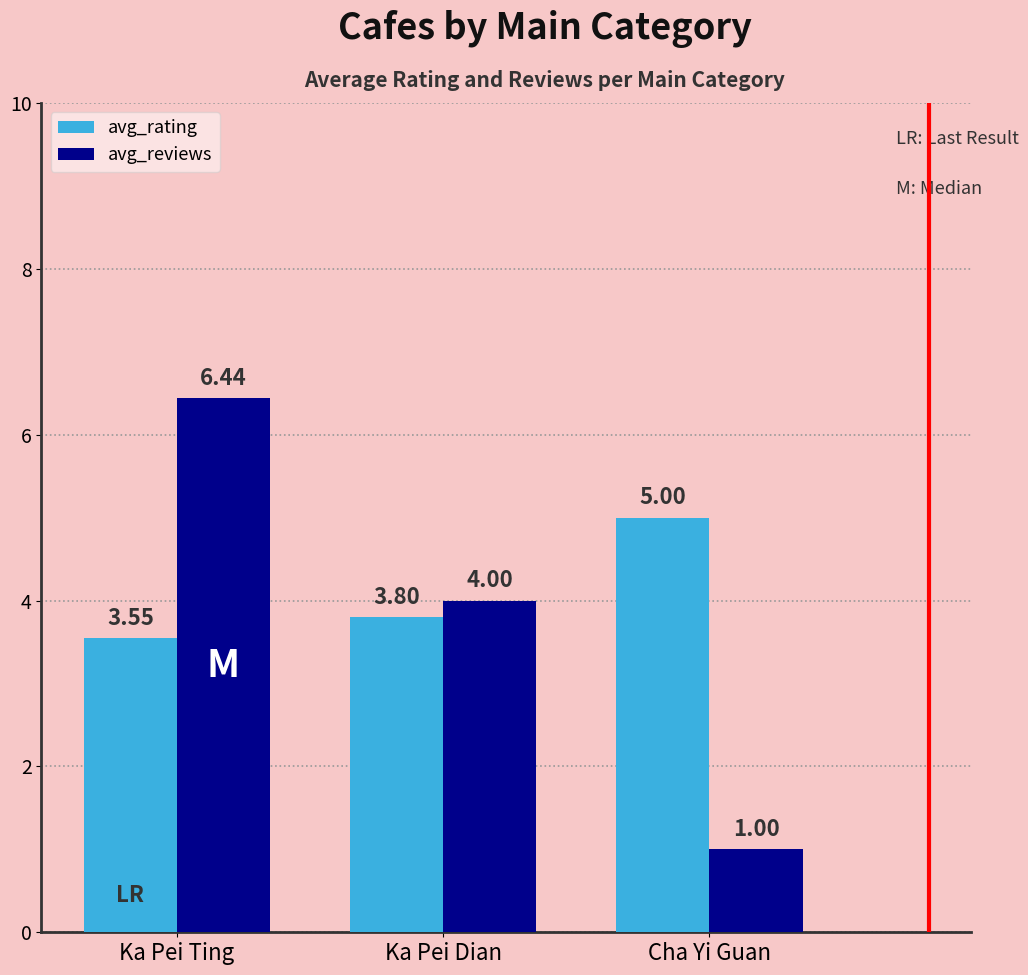

At which label is avg_rating closest to 4?

Ka Pei Dian